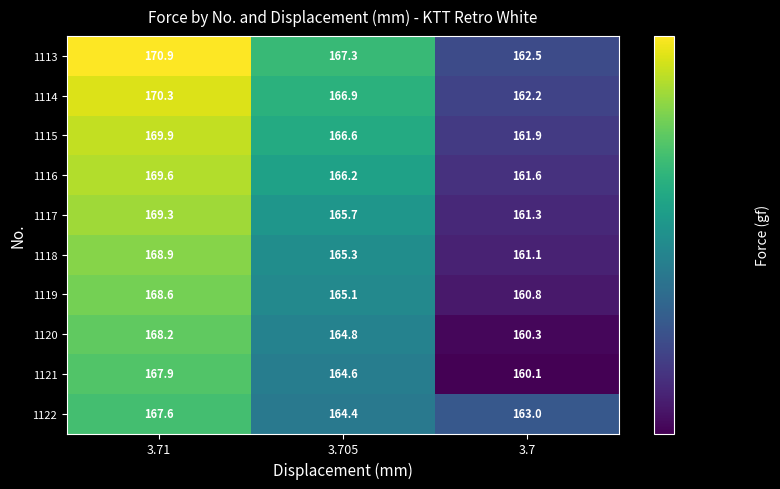

Reading left to right, transcribe all the data shown in this chart.

1113: 170.9	167.3	162.5
1114: 170.3	166.9	162.2
1115: 169.9	166.6	161.9
1116: 169.6	166.2	161.6
1117: 169.3	165.7	161.3
1118: 168.9	165.3	161.1
1119: 168.6	165.1	160.8
1120: 168.2	164.8	160.3
1121: 167.9	164.6	160.1
1122: 167.6	164.4	163.0